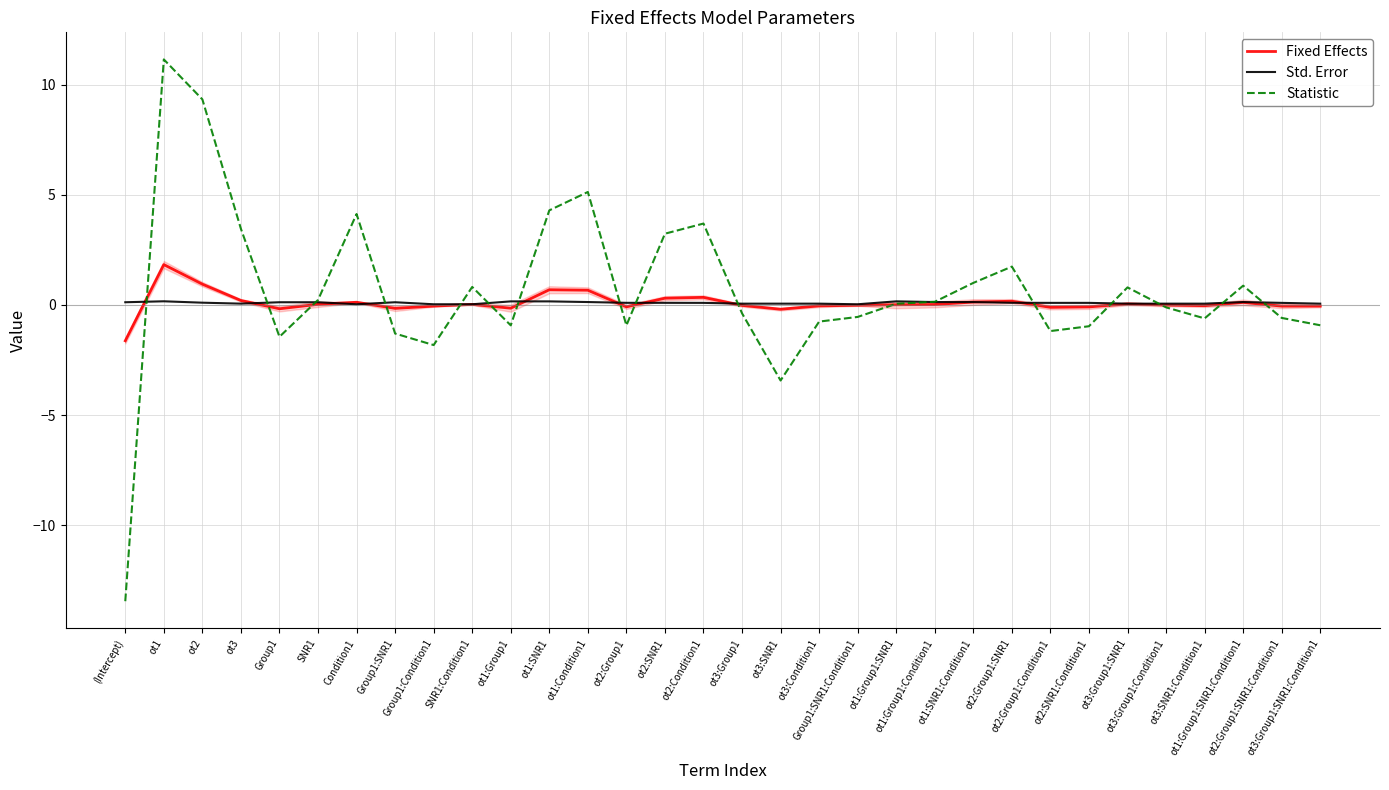

What is the difference between the highest and lowest values at ot2?

9.2